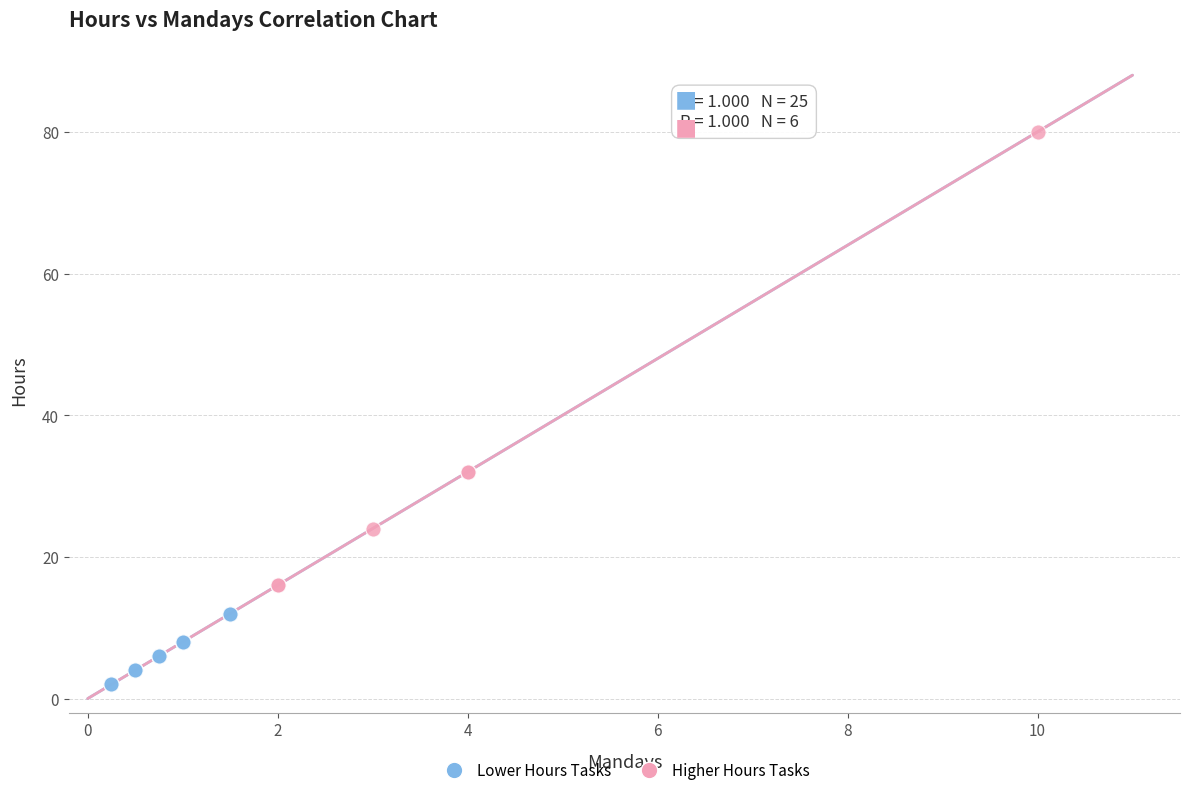

Which series contains the highest Y value?

Higher Hours Tasks